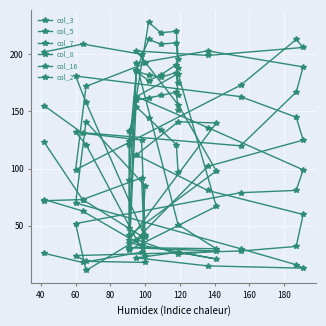

What is the maximum value for col_16?

213